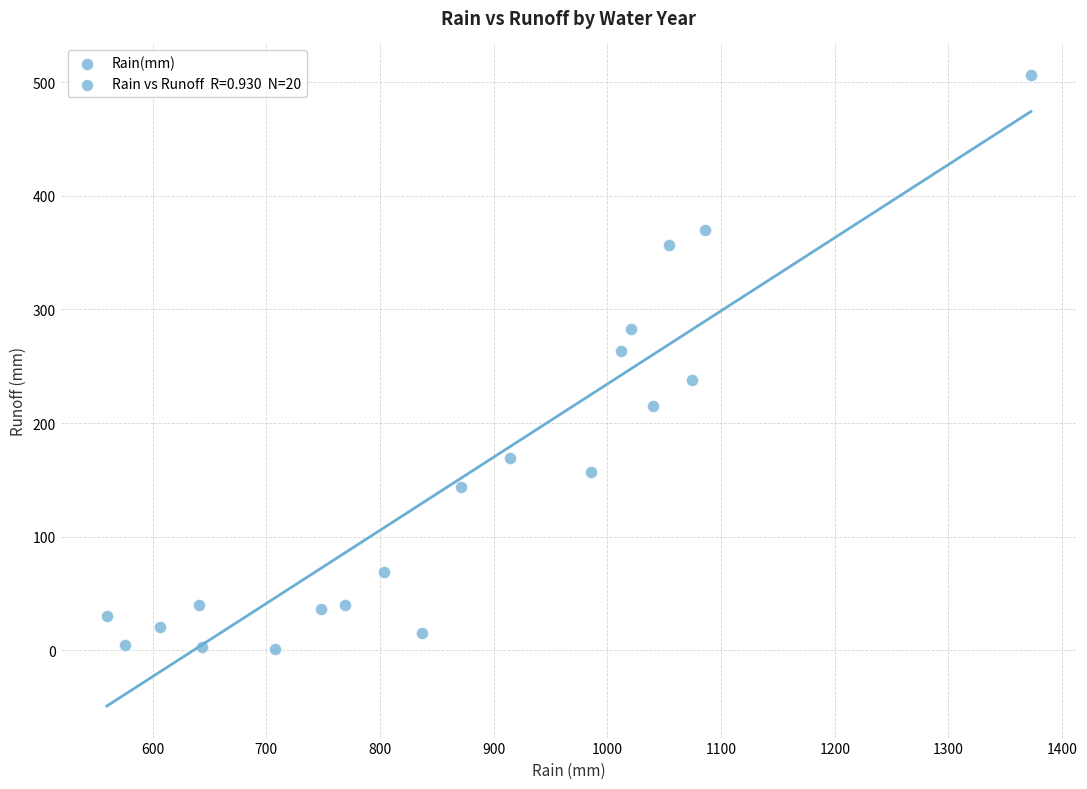

What is the range of Y values (max minus min)?

505.3